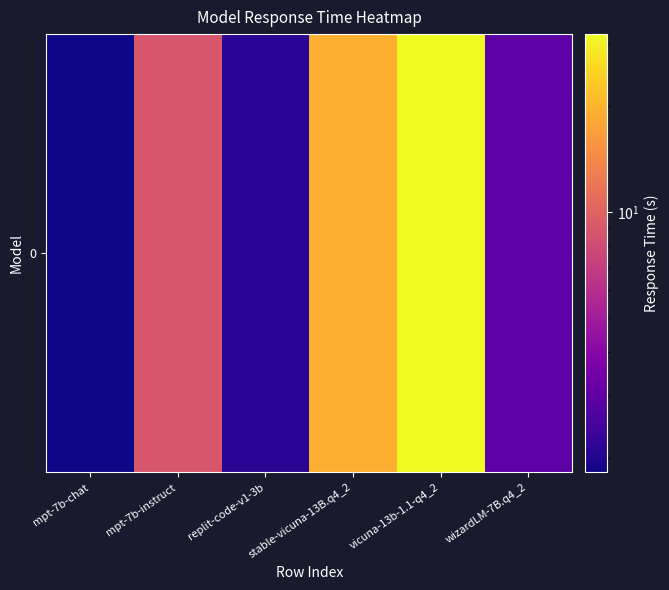

What is the change in value from mpt-7b-instruct to stable-vicuna-13B.q4_2?

+10.3